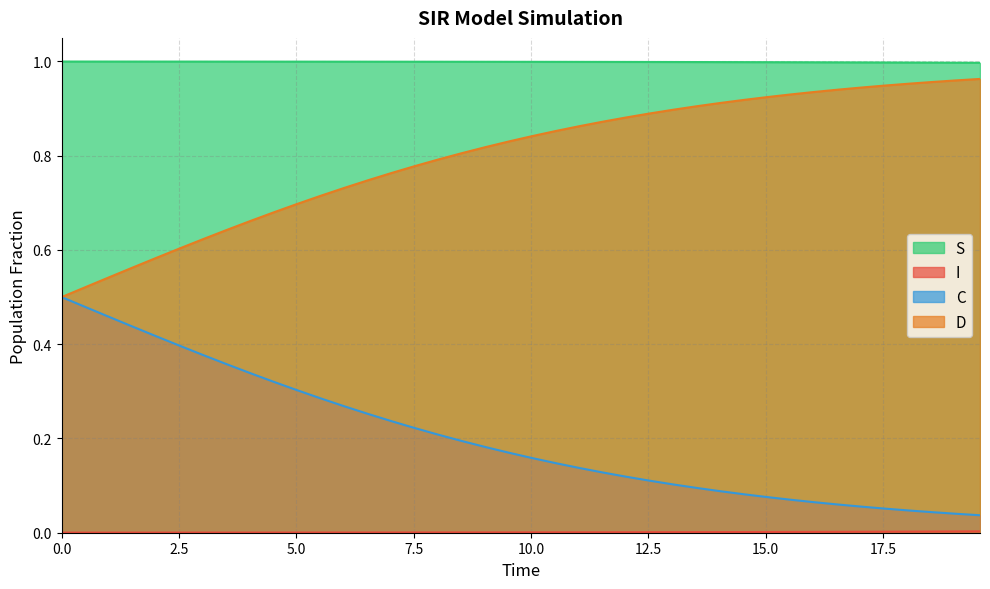

What is the value of the S point at the 13th from the left?

1.0